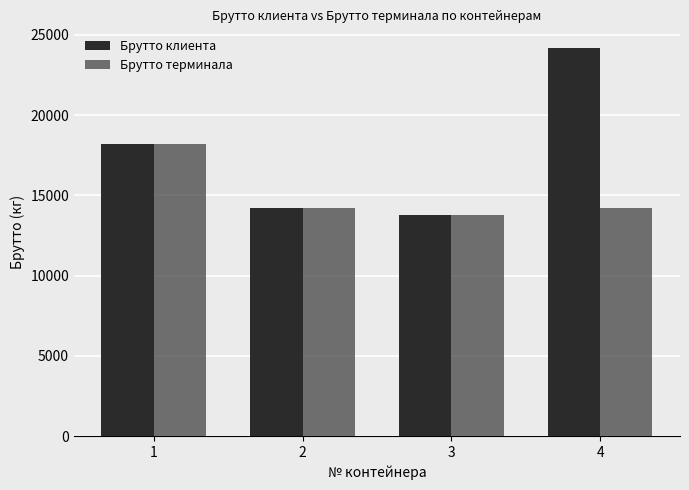

Rank the series at 4 from lowest to highest value.

Брутто терминала, Брутто клиента